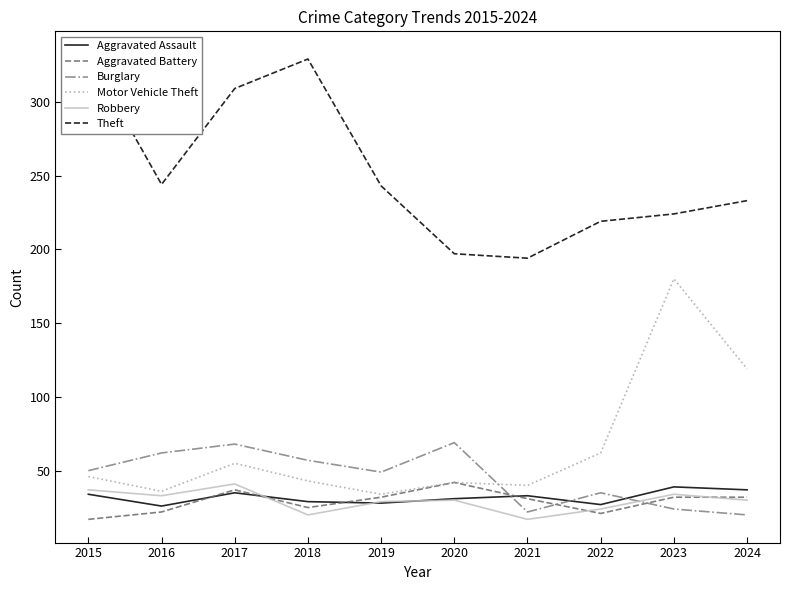

Is it true that Motor Vehicle Theft equals 65 at 2023?

False